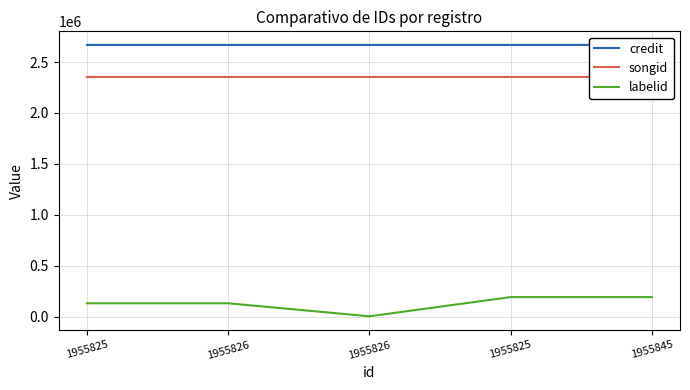

Does the chart display data point markers on the line(s)?

No